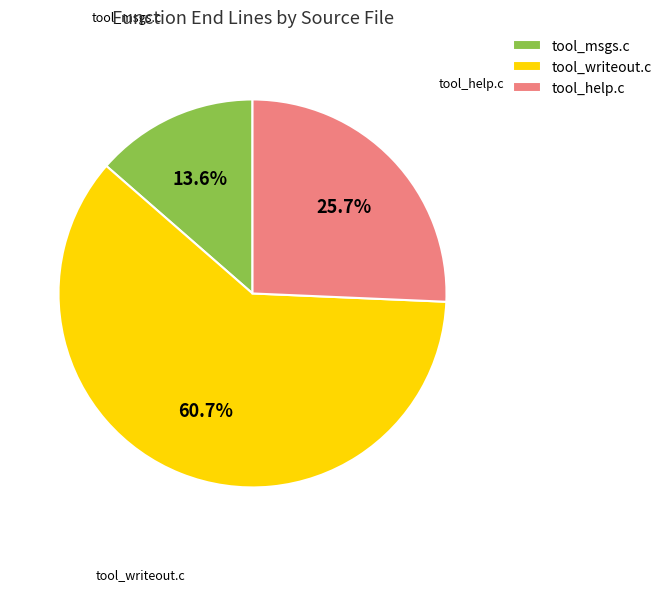

Rank the categories by value from lowest to highest.

tool_msgs.c, tool_help.c, tool_writeout.c